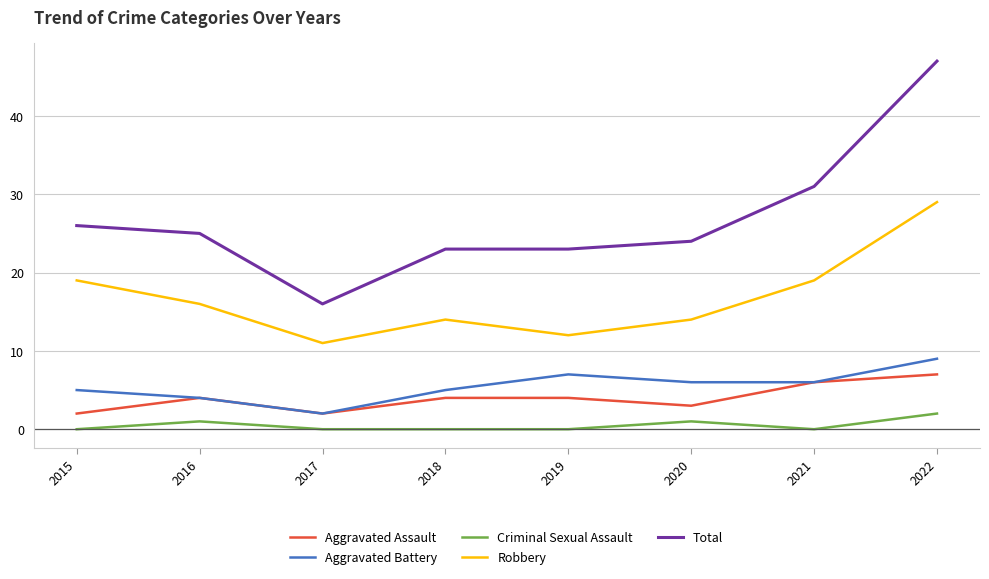

True or false: Aggravated Assault and Total intersect in this chart.

False